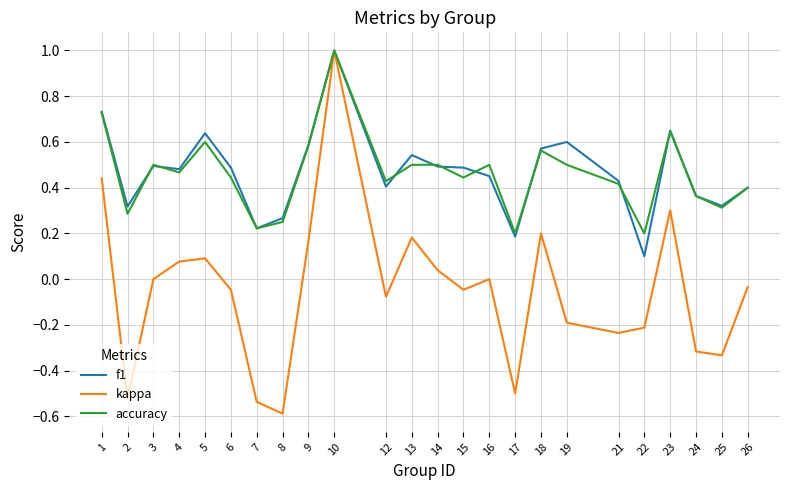

Which series has the widest spread of values?

kappa